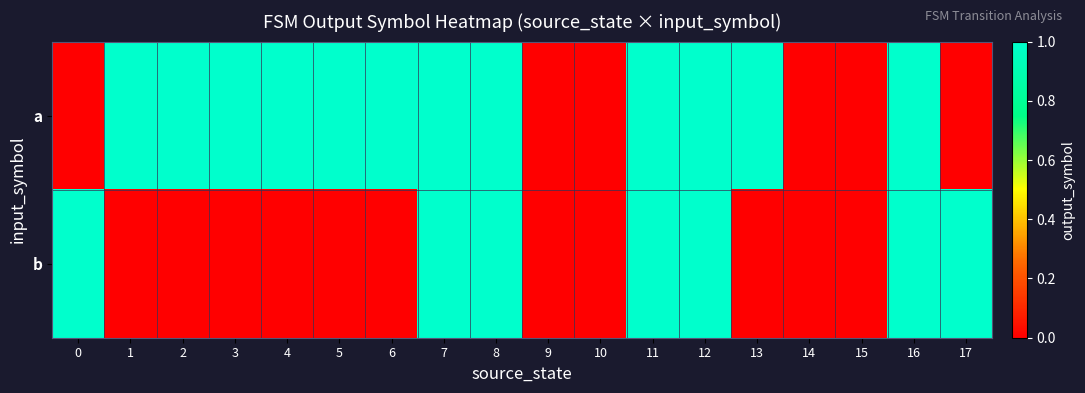

Reading right to left, transcribe all the data shown in this chart.

row_0: 0	1	0	0	1	1	1	0	0	1	1	1	1	1	1	1	1	0
row_1: 1	1	0	0	0	1	1	0	0	1	1	0	0	0	0	0	0	1